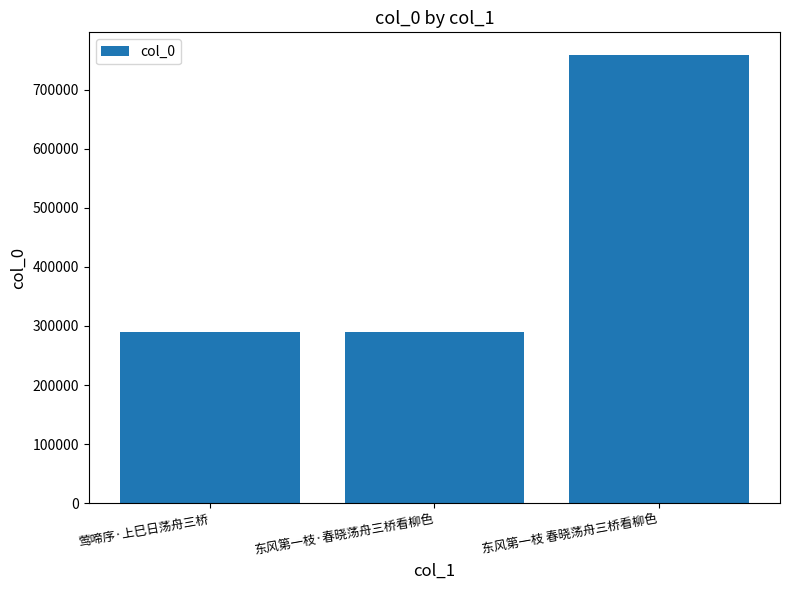

What is the approximate value at 东风第一枝 春晓荡舟三桥看柳色, to the nearest 50?

758800